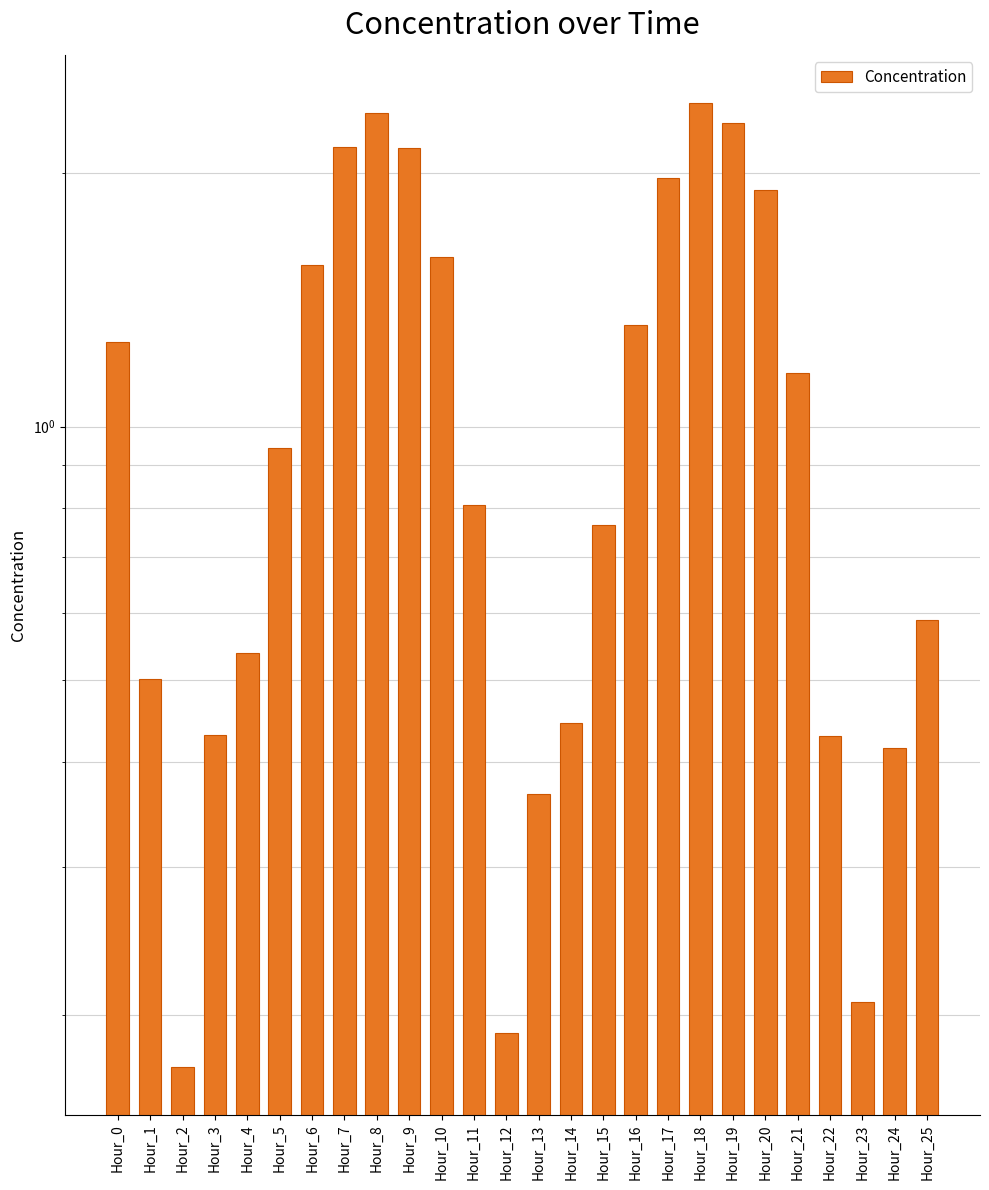

Are the bars horizontal?

No